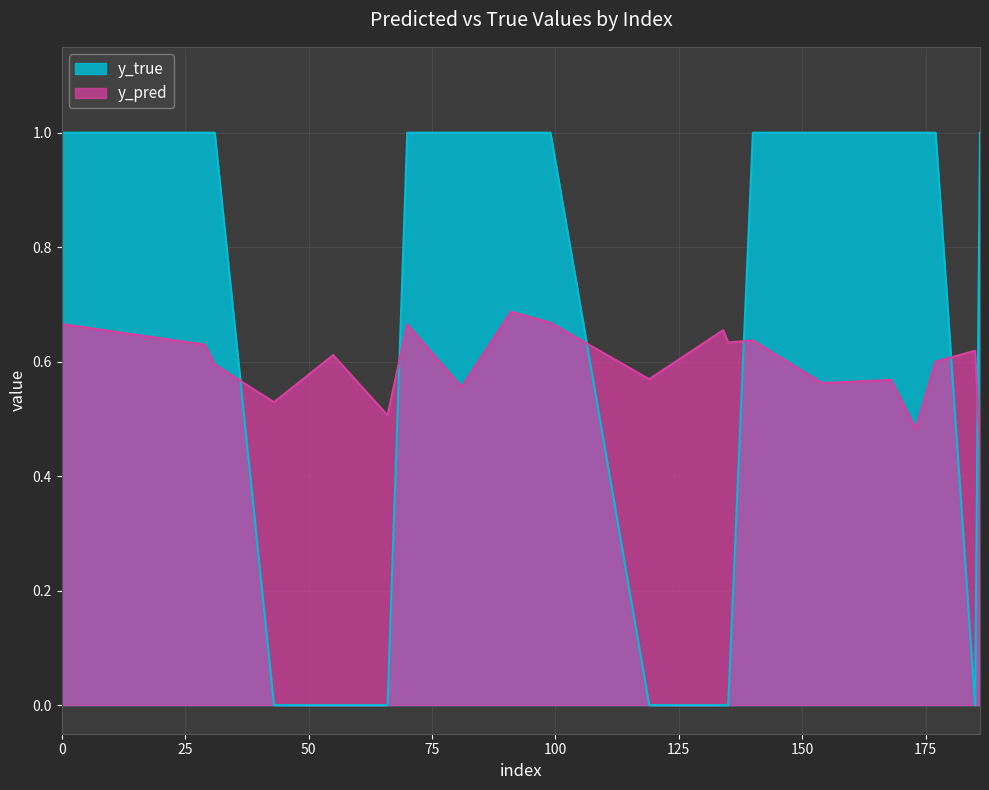

At which category is the sum across all series the highest?

91